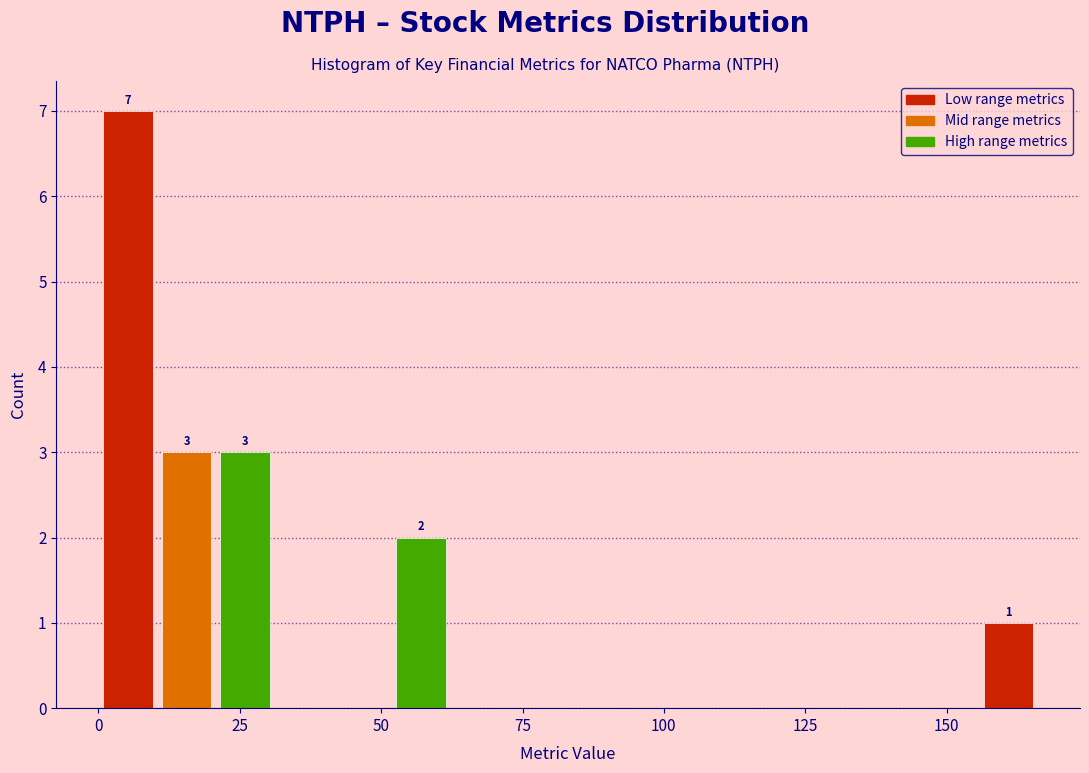

Read against the x-axis, roughly where is the centre of the tallest bar?

5